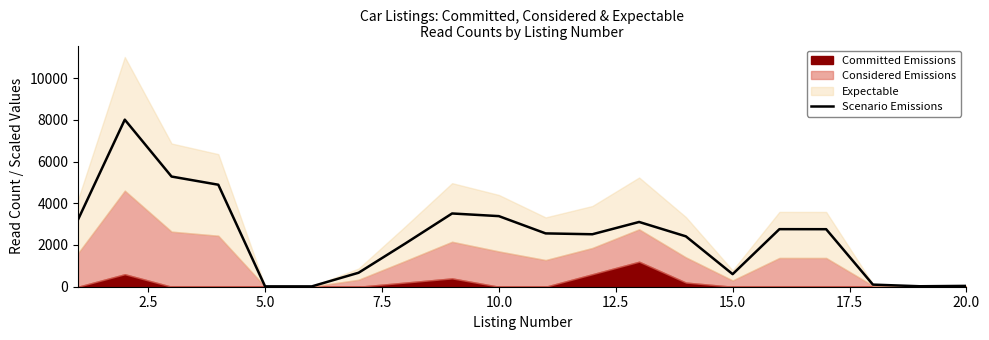

What is the maximum value for Scenario Emissions?

8008